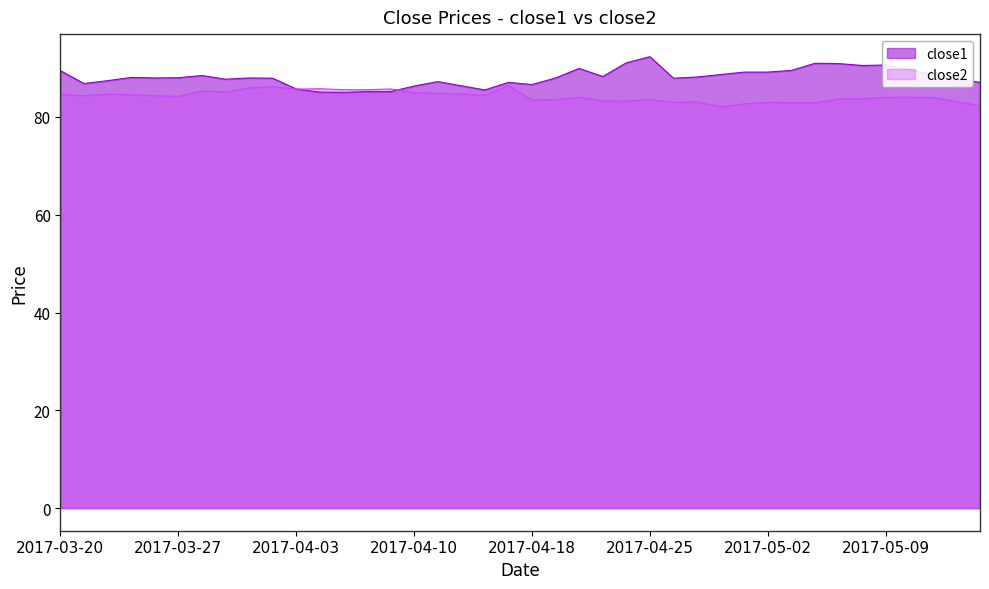

The value of close2 at 2017-03-27 is 116.9. True or false?

False